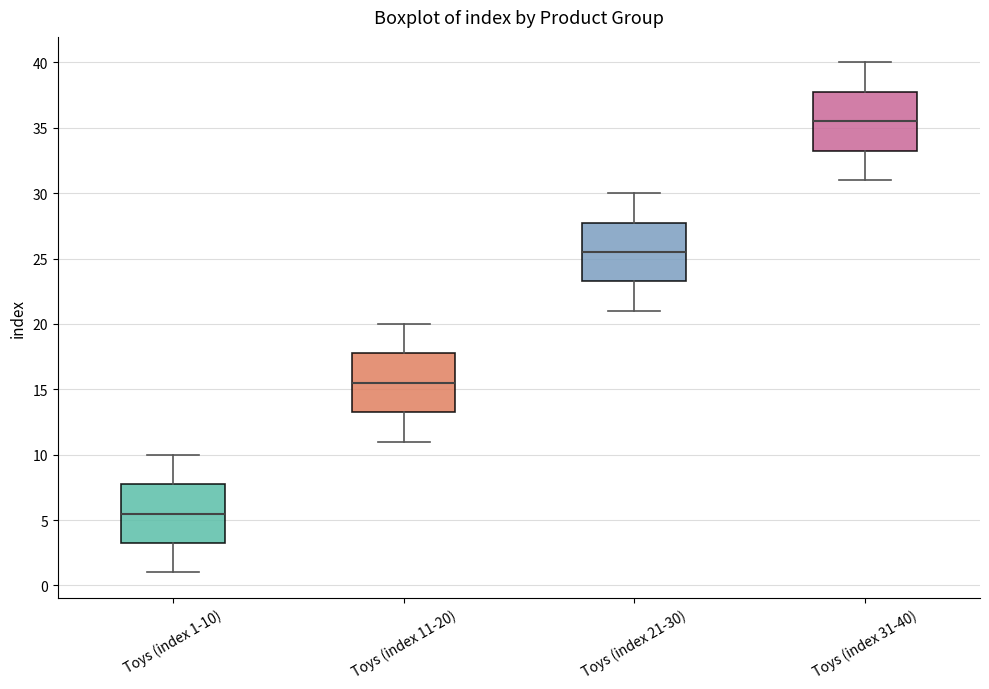

Reading left to right, read every box against the y-axis: the position of its median line, the range the box covers, and the ends of its whiskers. The values are not printed on the chart, so give them approximately, as read against the axis.

Toys (index 1-10): median 5.5, box 3.5 to 8.0, whiskers 1.0 to 10.0
Toys (index 11-20): median 15.5, box 13.5 to 18.0, whiskers 11.0 to 20.0
Toys (index 21-30): median 25.5, box 23.5 to 28.0, whiskers 21.0 to 30.0
Toys (index 31-40): median 35.5, box 33.5 to 38.0, whiskers 31.0 to 40.0